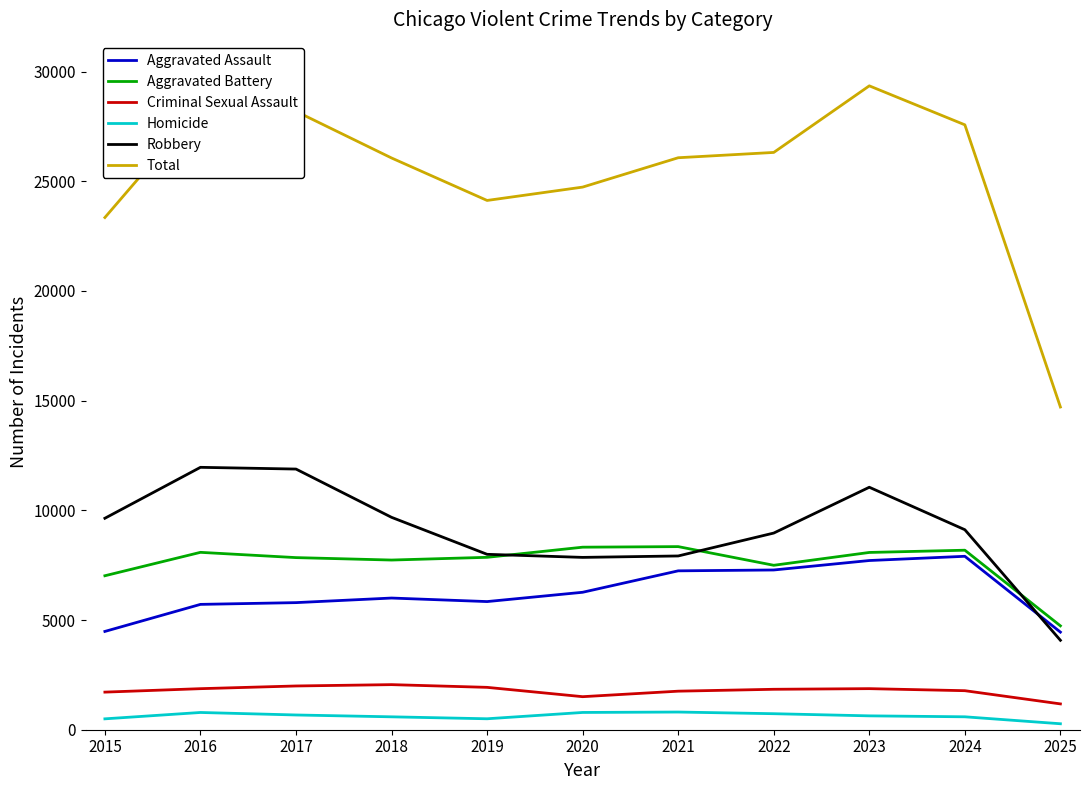

Which series has the largest range (max minus min)?

Total